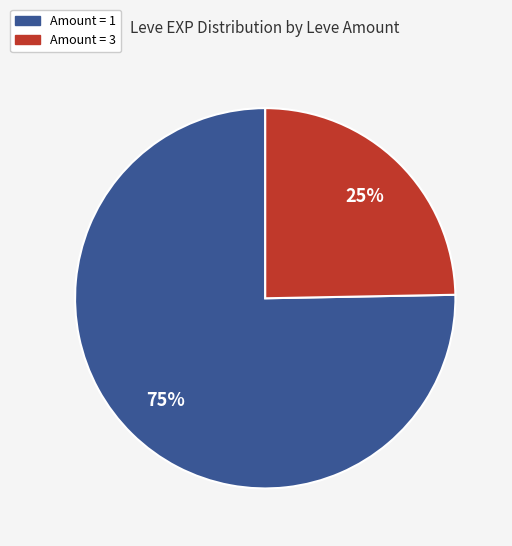

Is there a majority slice in this chart?

Yes